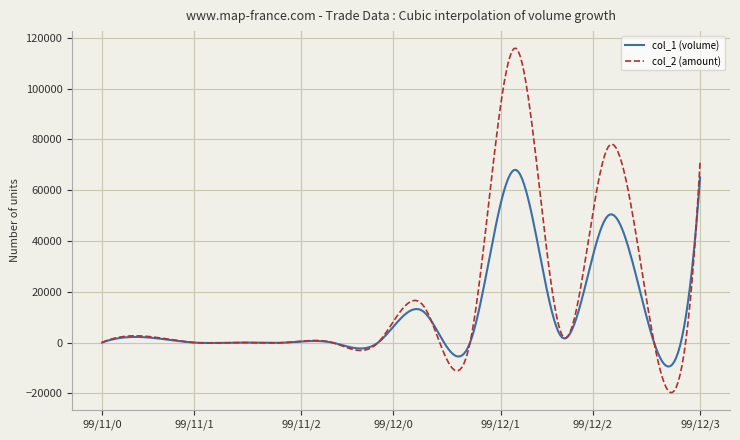

Which series has the widest spread of values?

col_2 (amount)